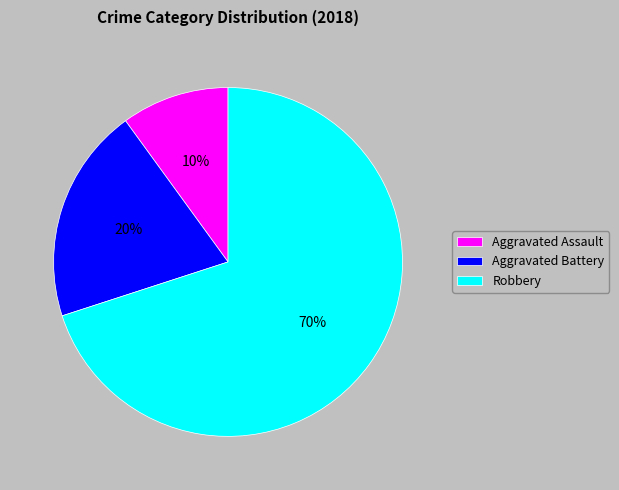

To the nearest percent, what portion does Aggravated Battery represent?

20%